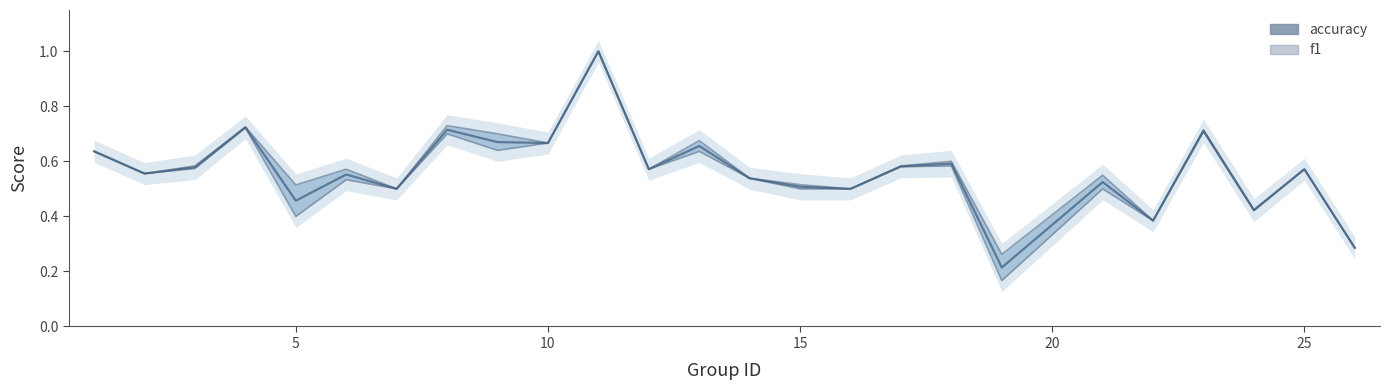

What is the average value of the f1 series?

0.6